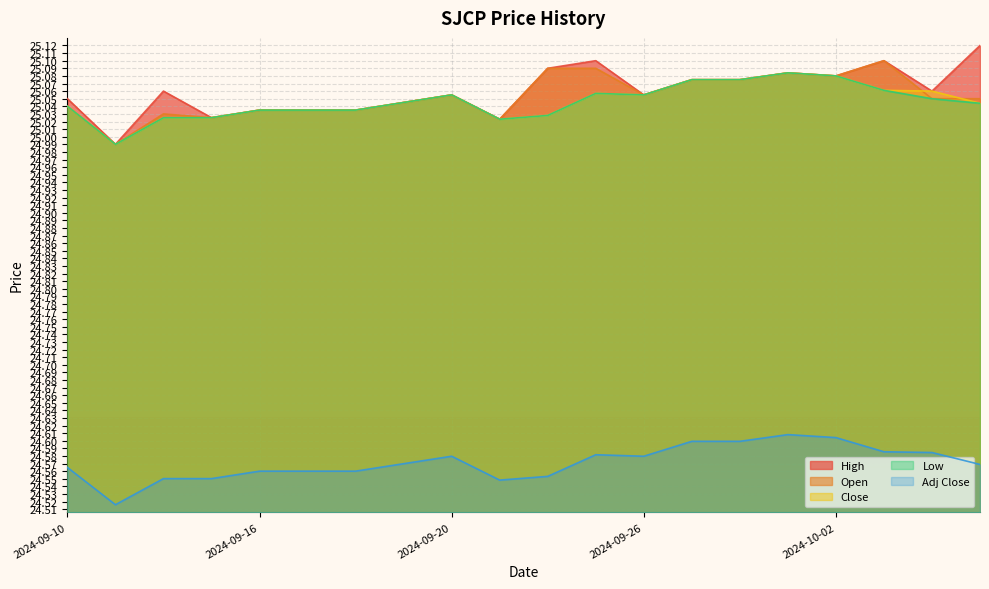

At which category is the sum across all series the highest?

2024-10-01